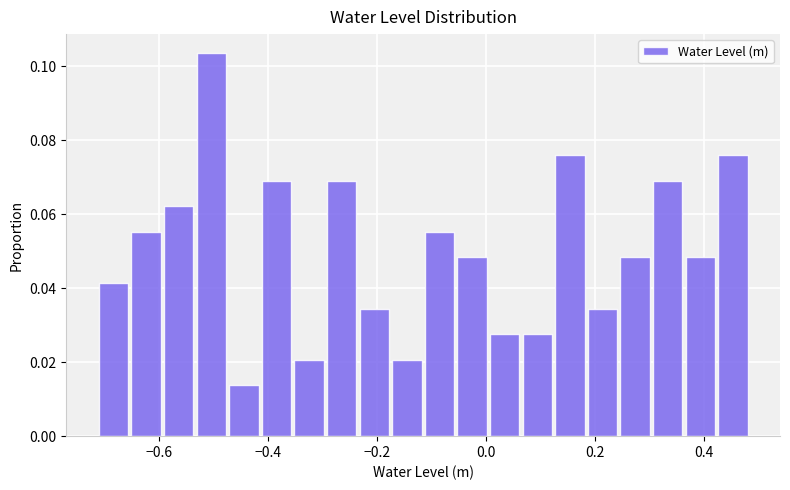

Read against the x-axis, roughly where is the centre of the tallest bar?

-0.50